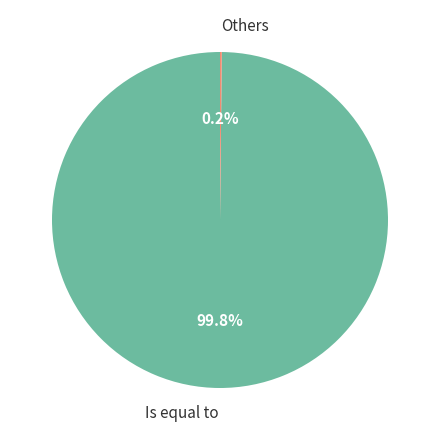

What portion of the pie excludes Is equal to?

0.2%